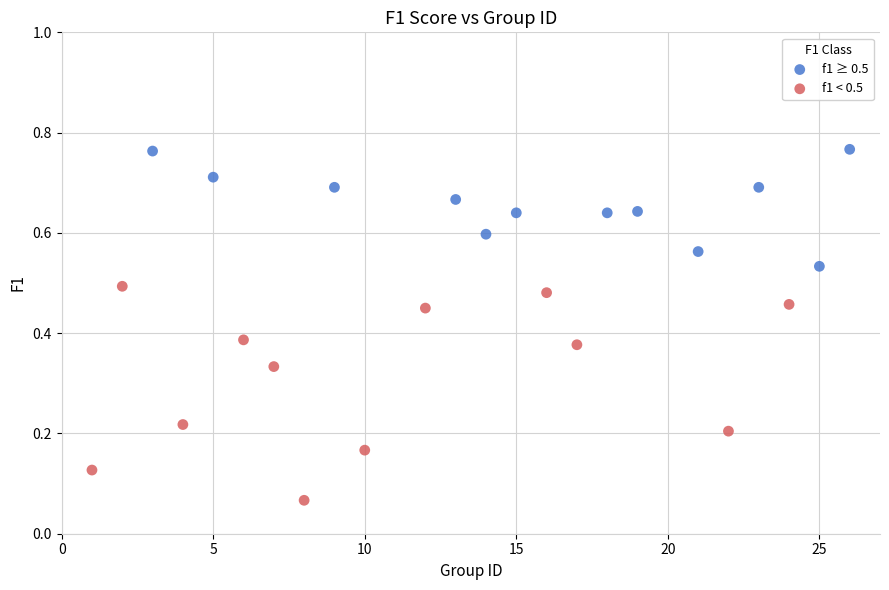

Which series has the largest Y range (max minus min)?

f1 < 0.5